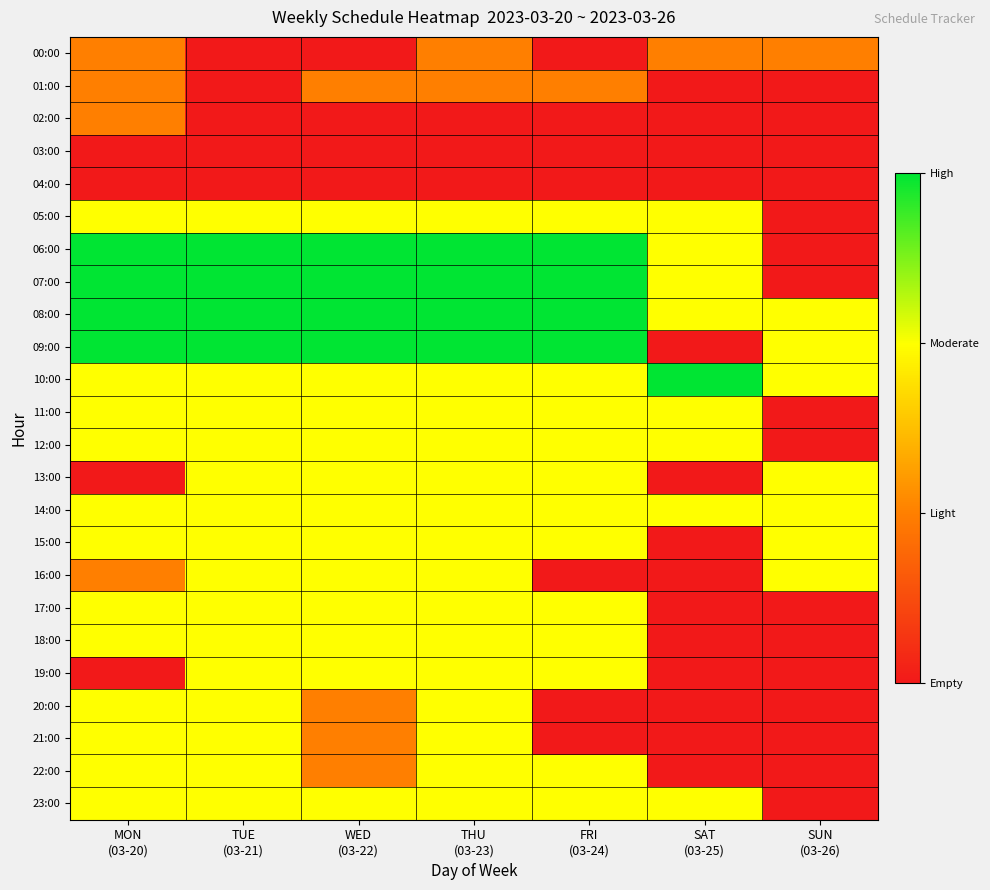

At which category is the sum across all series the highest?

THU
(03-23)